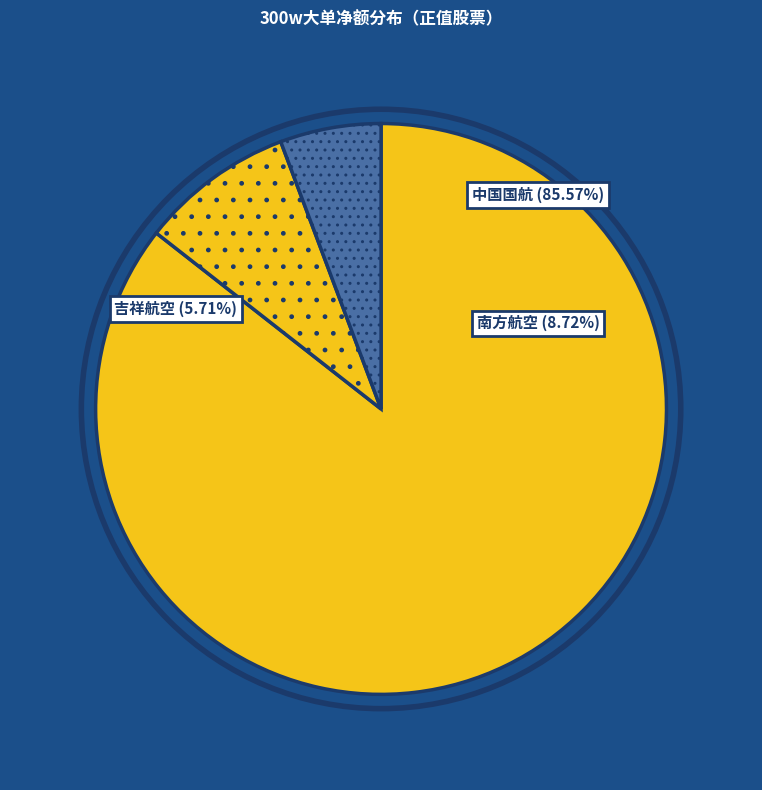

Is 南方航空(4850720) the majority of the pie?

No